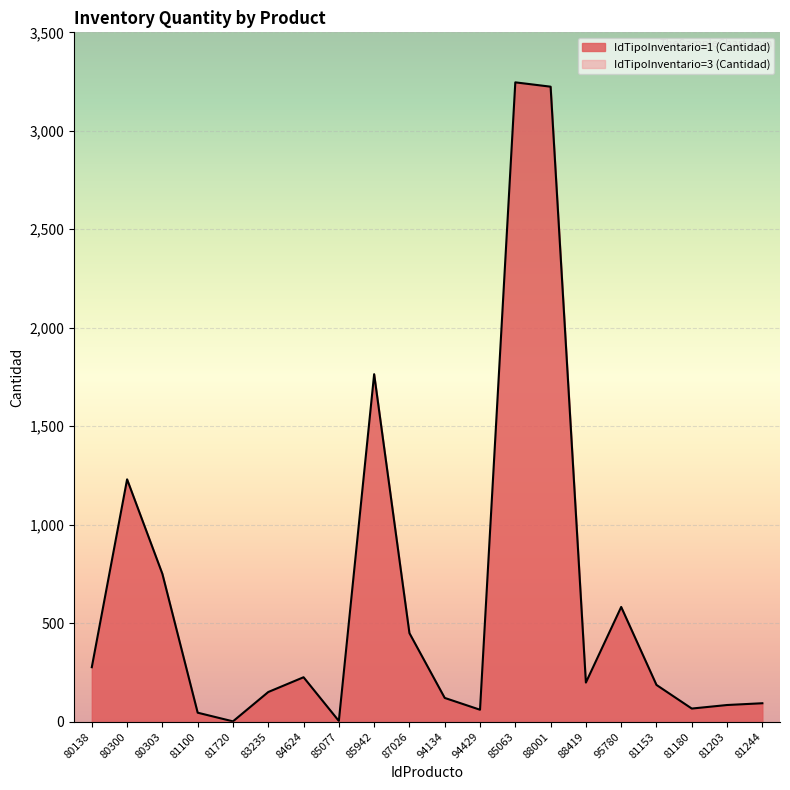

Between 83235 and 85063, which is larger?

85063